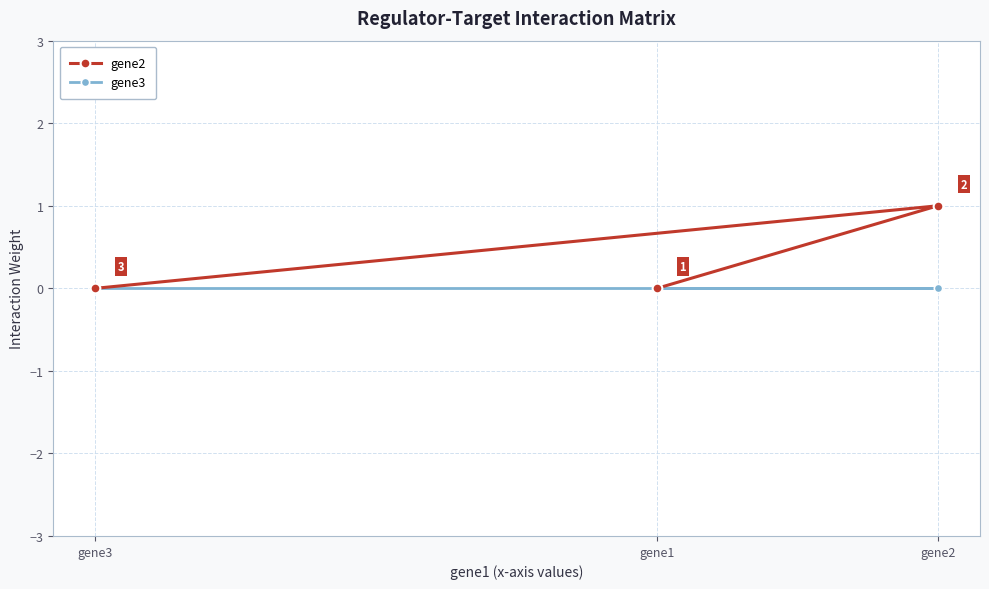

How many categories are shown in the chart?

3